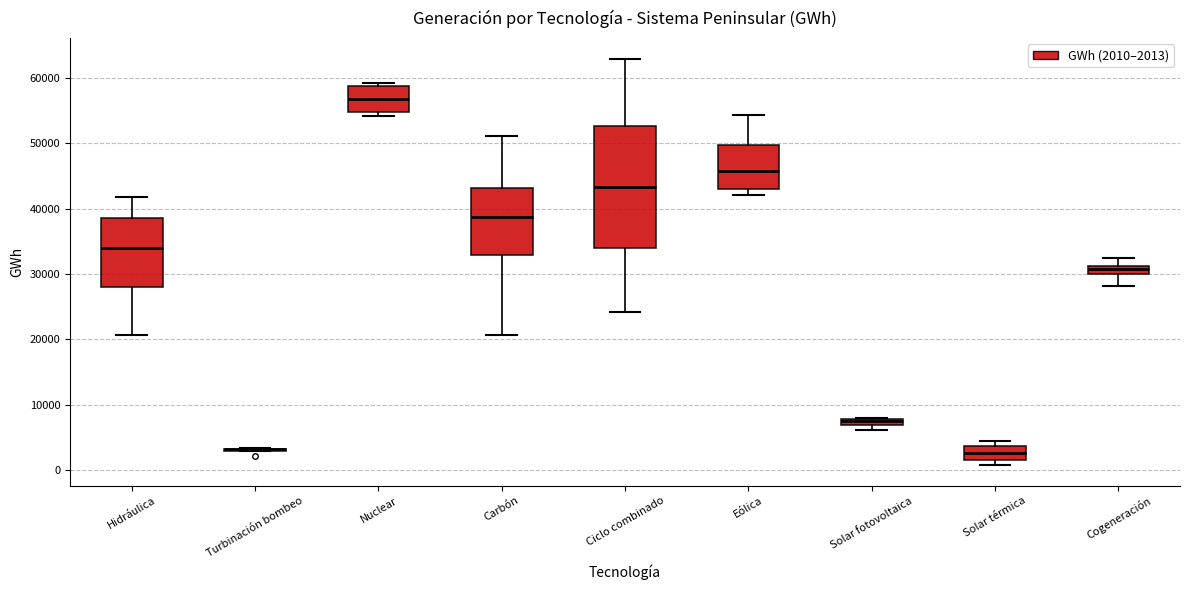

Where is the upper edge of the box for Eólica on the y-axis? The values are not printed on the chart, so give them approximately, as read against the axis.

50000